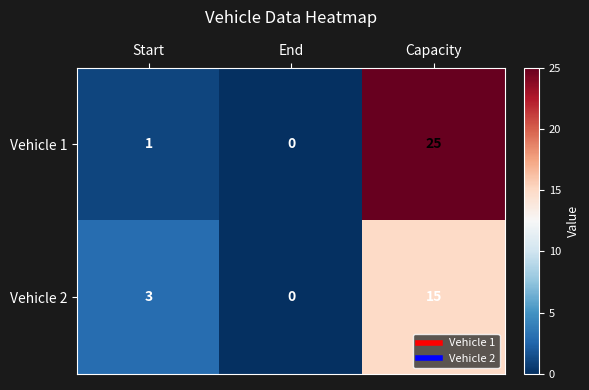

Is it true that Vehicle 1 equals 1 at Start?

True